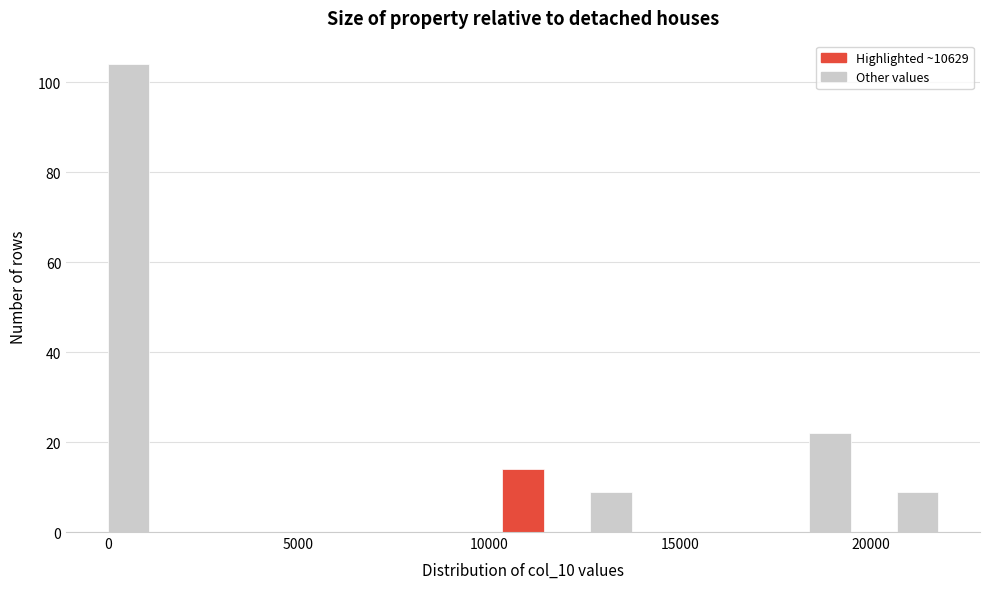

Around what value on the x-axis is the tallest bar? Give the approximate position of its centre, as read against the axis.

500